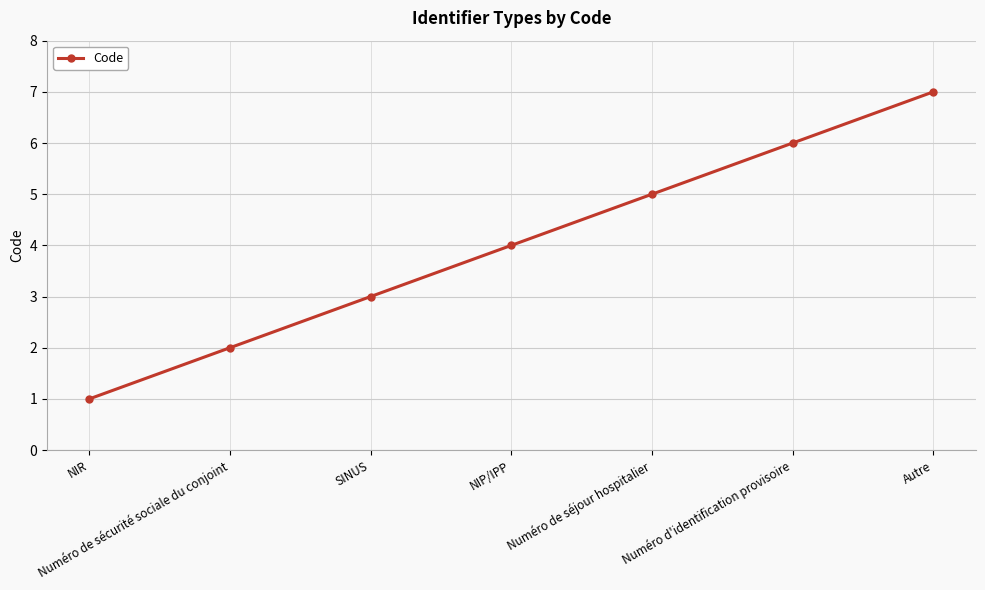

The value at Autre is 2. True or false?

False